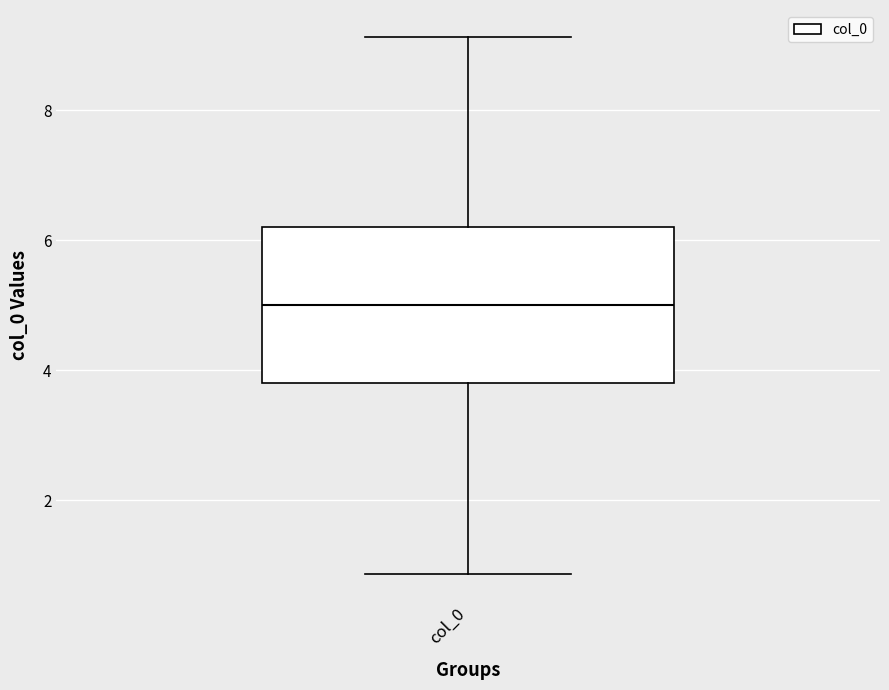

Where is the upper edge of the box for col_0 on the y-axis? The values are not printed on the chart, so give them approximately, as read against the axis.

6.2